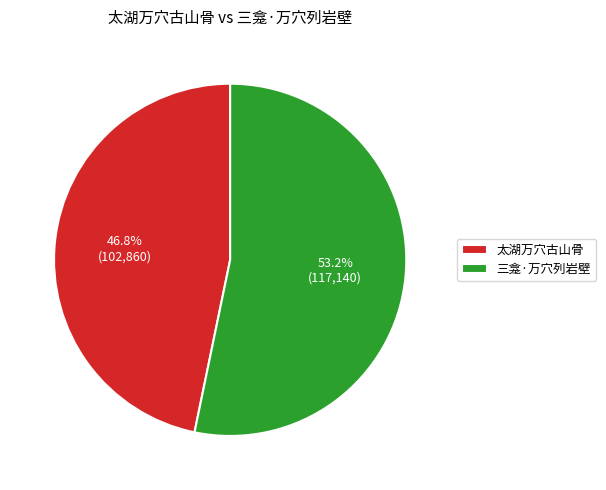

To the nearest percent, what is the difference between the 三龛·万穴列岩壁 and 太湖万穴古山骨 slice percentages?

6%